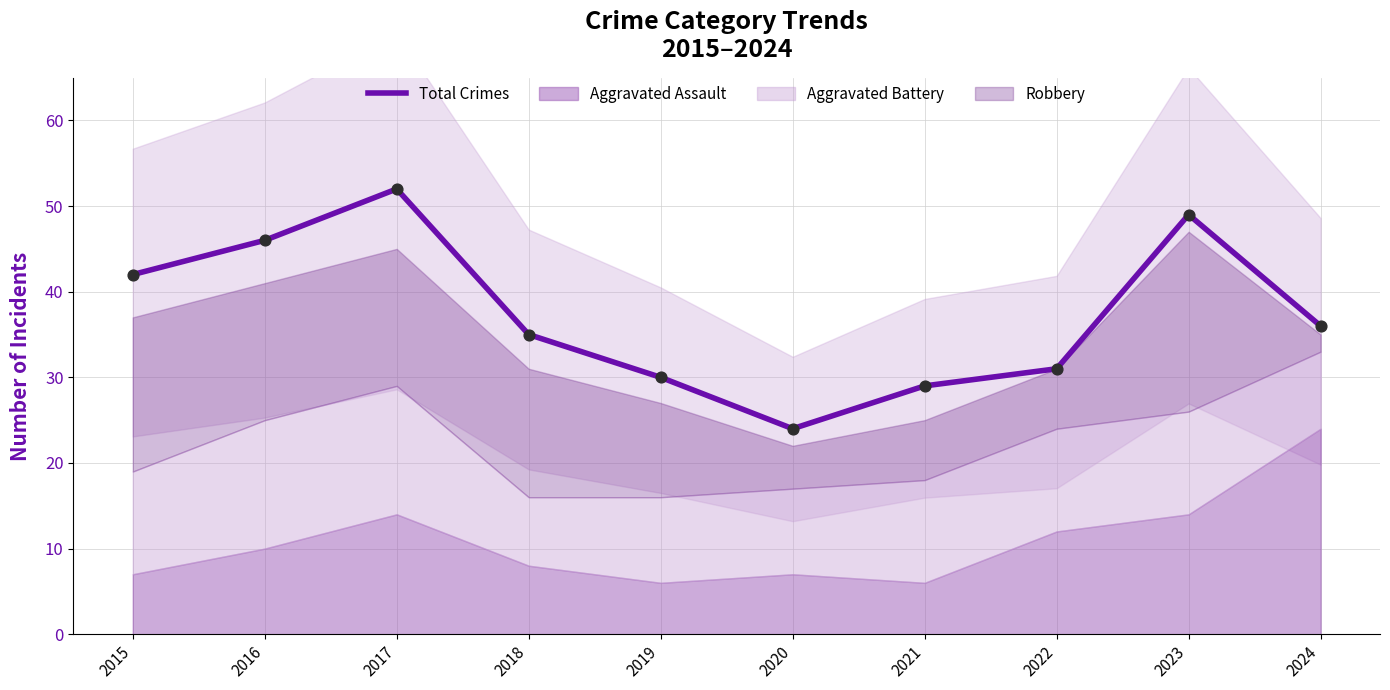

Approximately how many times larger is the value at 2017 compared to 2019?

1.7